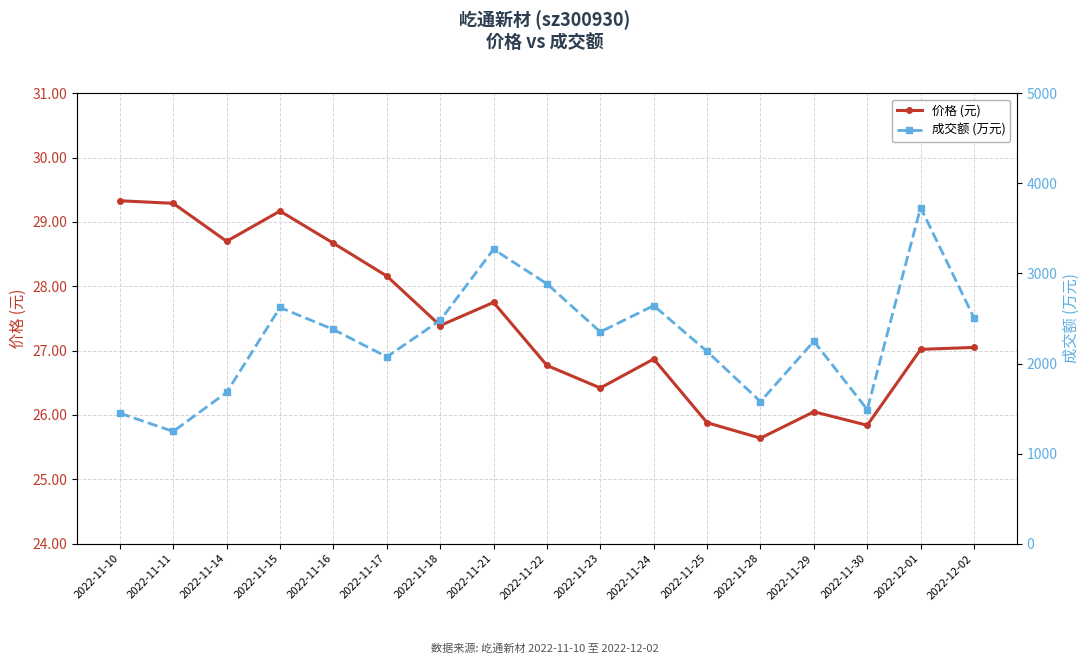

At 2022-11-17, list the series in order from smallest to largest.

价格 (元), 成交额 (万元)